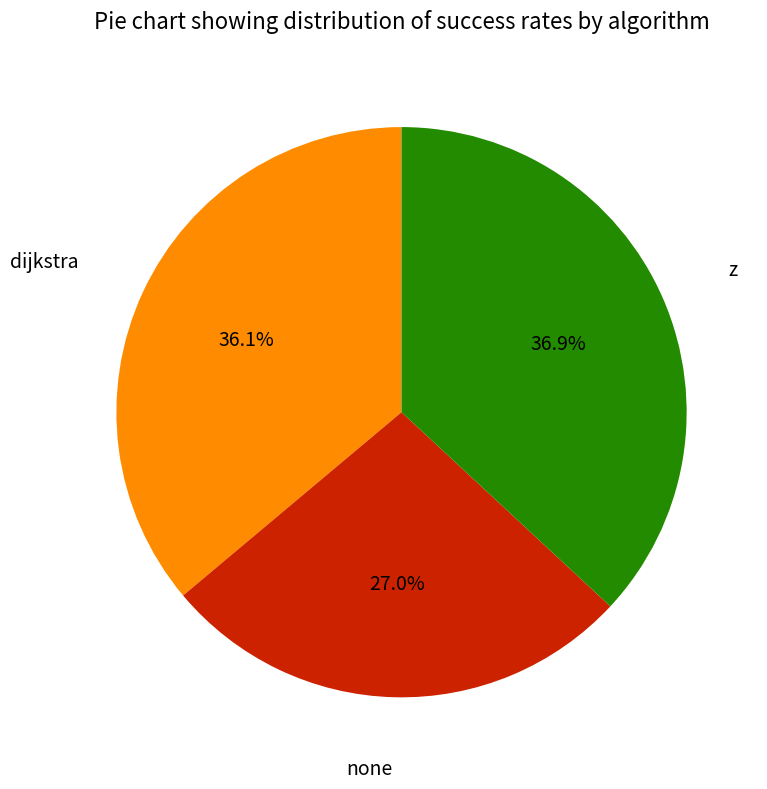

Does any single category account for the majority?

No